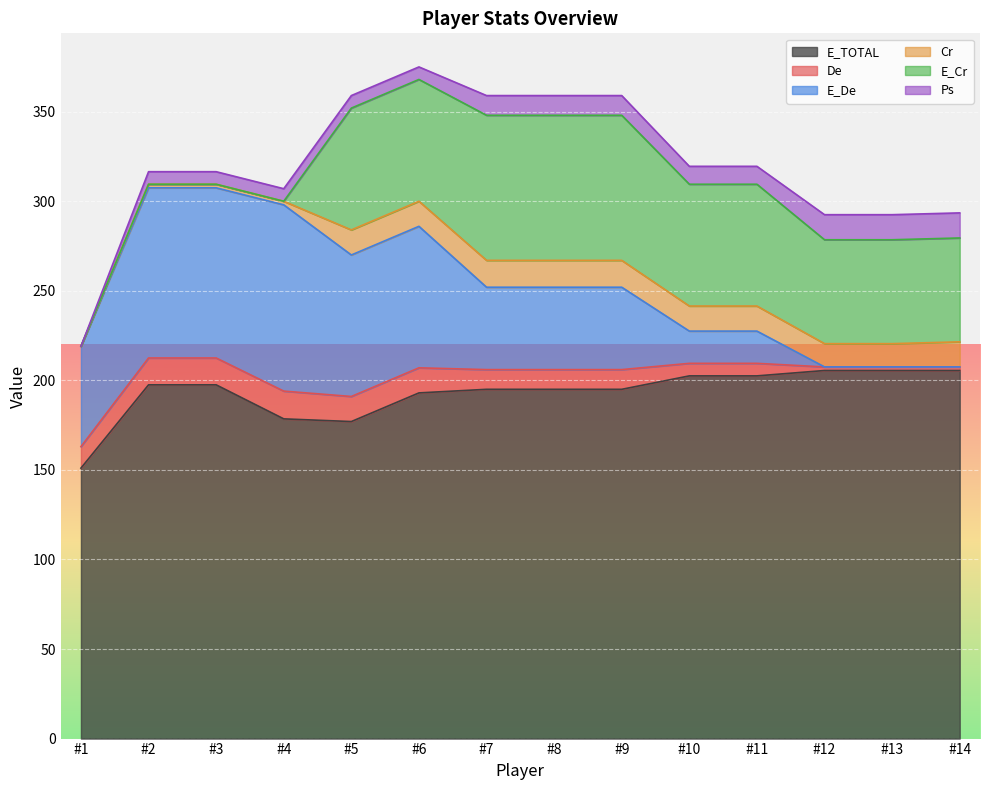

At which category is the sum across all series the highest?

#6